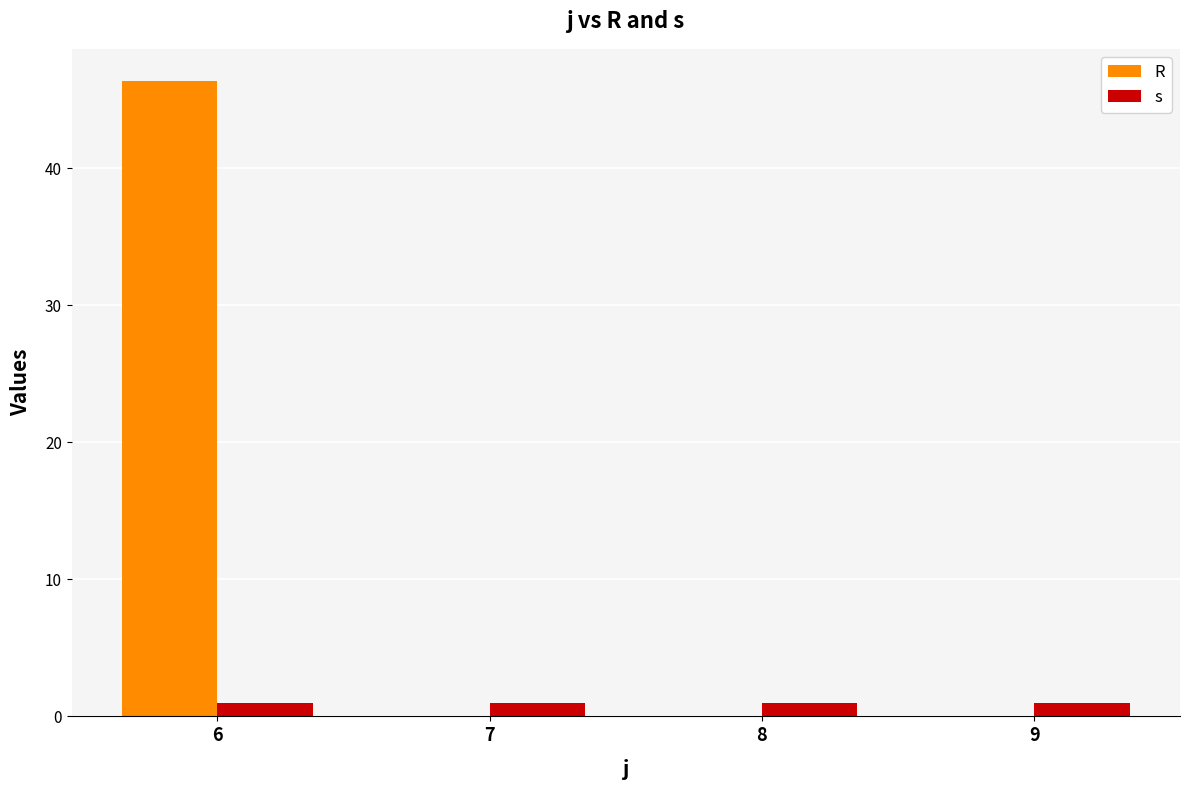

Which category has the highest value across all series?

6